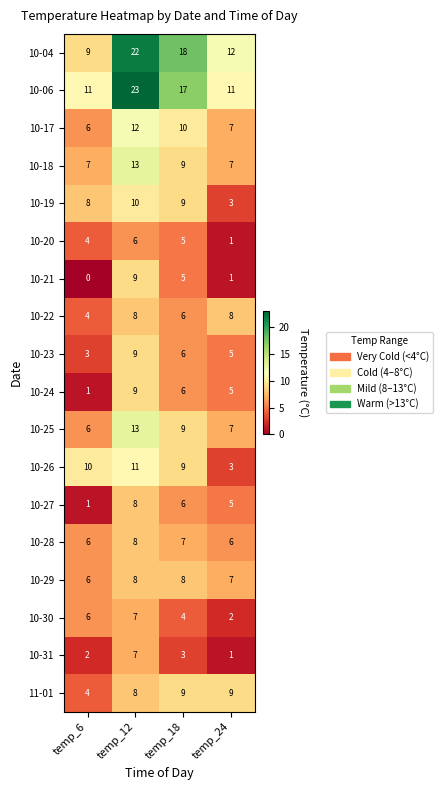

Count the number of data series in this chart.

18